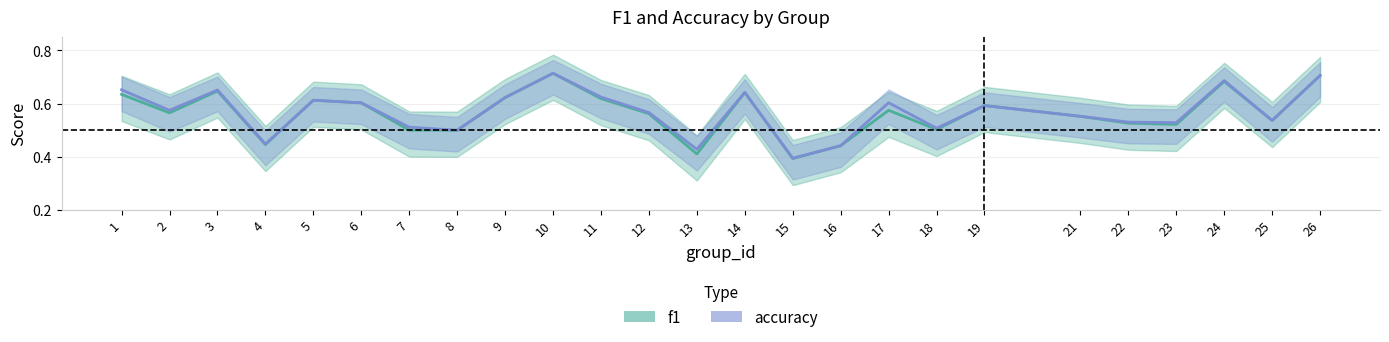

What is the sum of the accuracy values at 11 and 7?

1.1